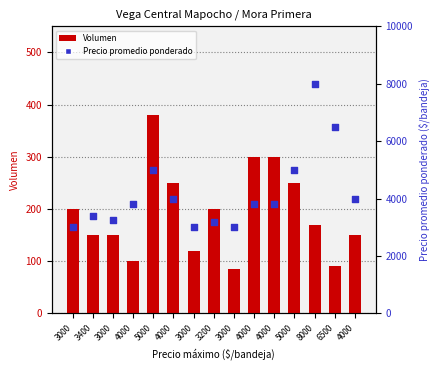

Which series reaches the maximum Y coordinate?

Precio promedio ponderado